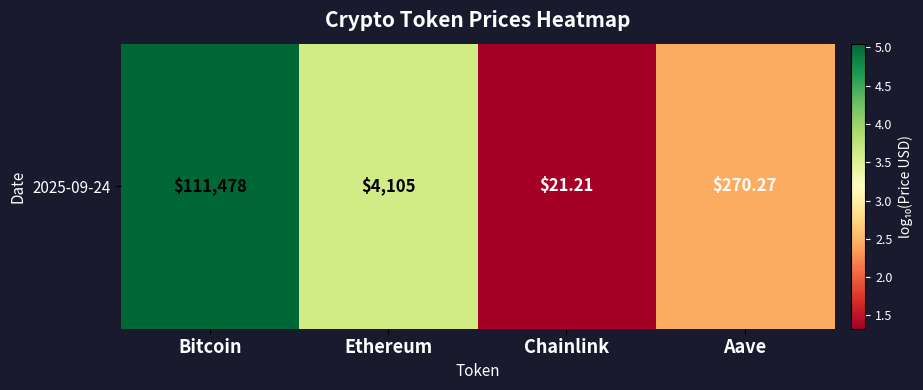

Which label corresponds to the largest value in the chart?

Bitcoin